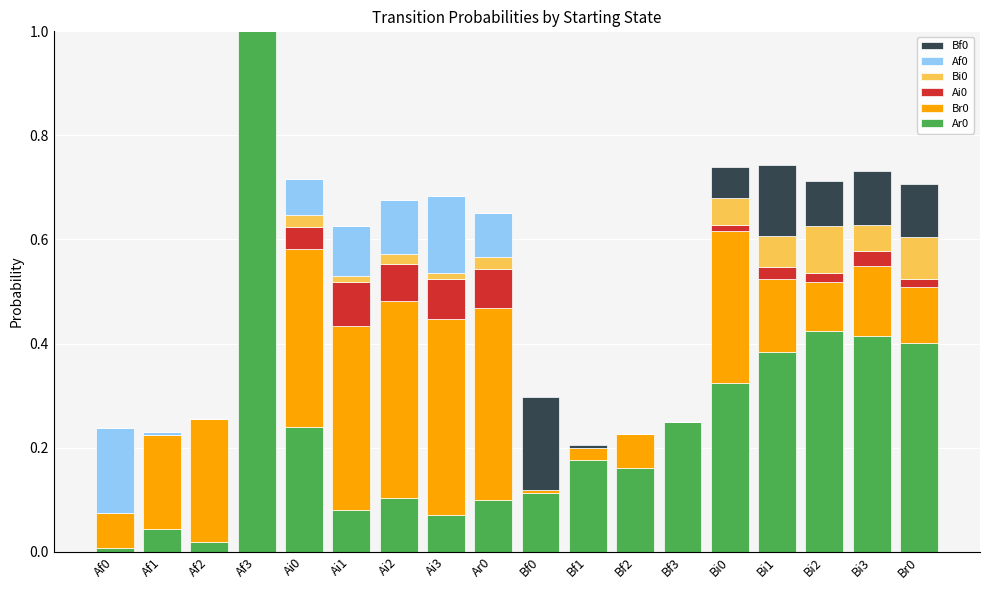

How many data points does each series have?

18